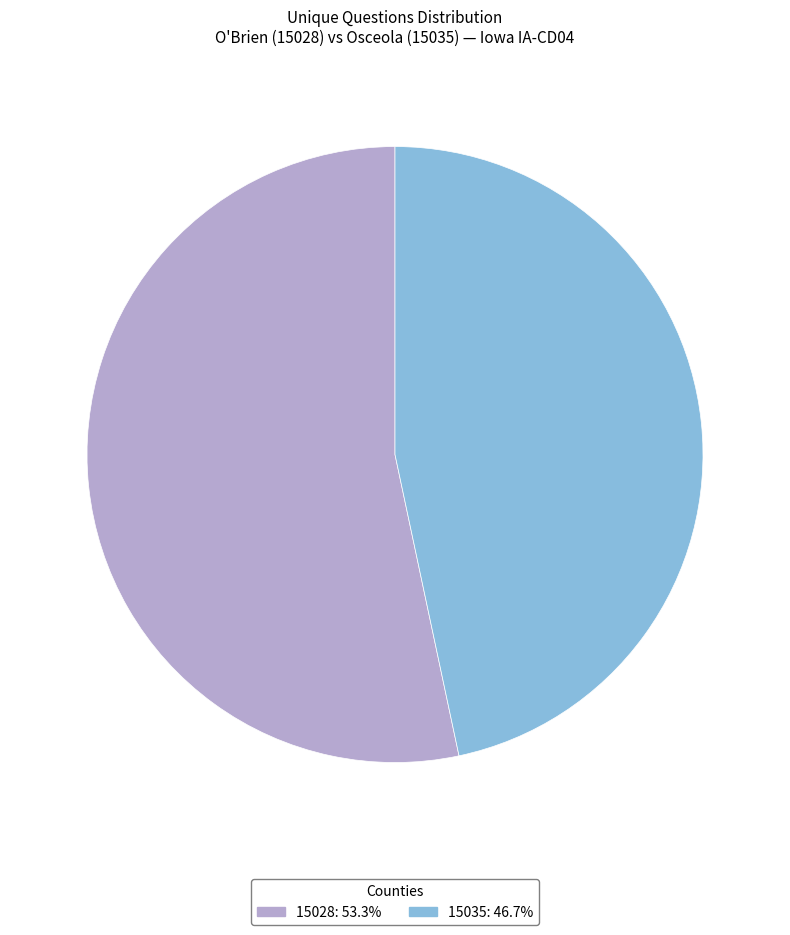

Count the number of slices in the pie.

2